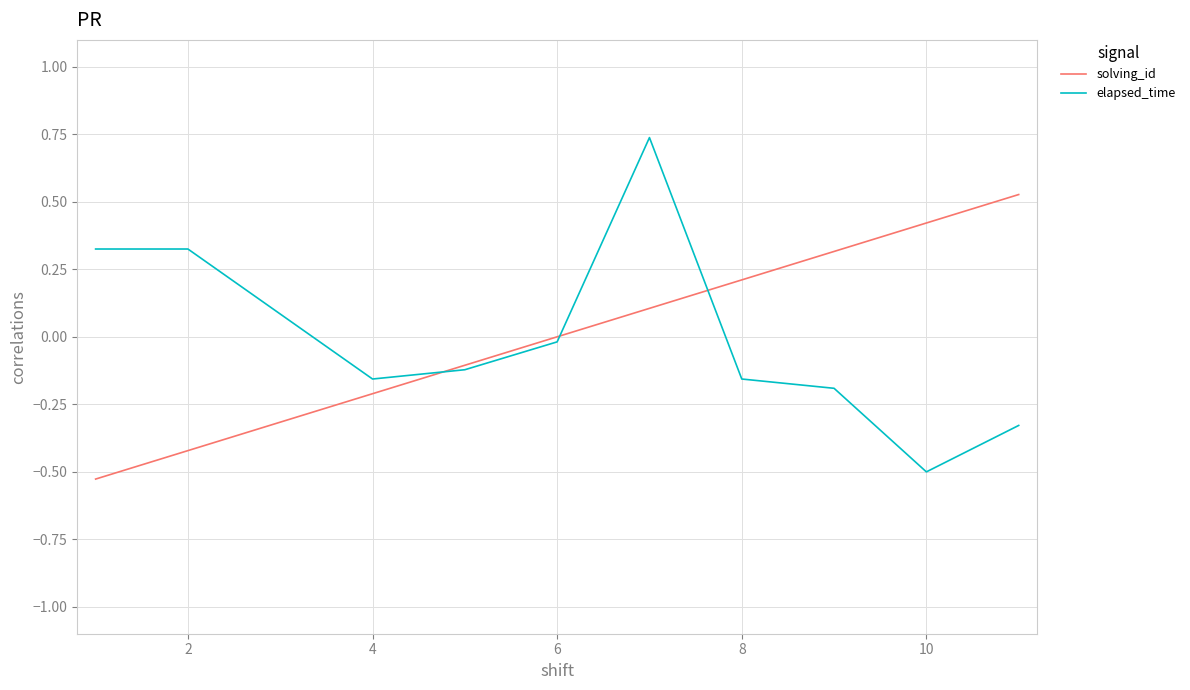

List the series in order of their peak value, lowest first.

solving_id, elapsed_time